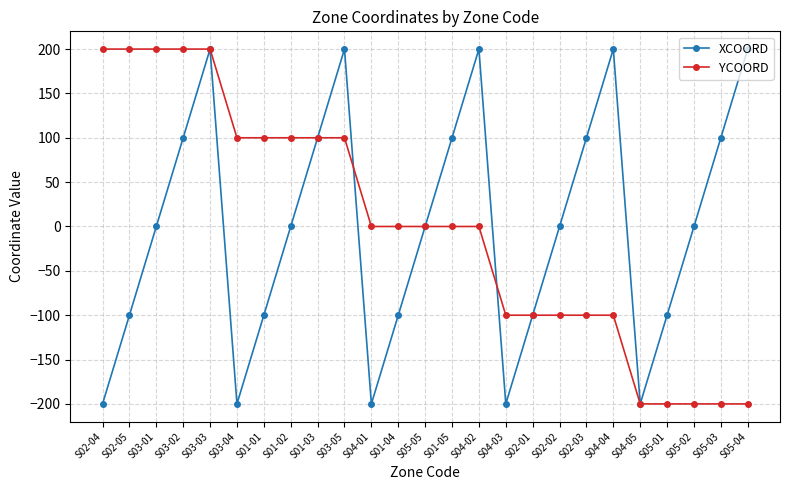

What is the value of the YCOORD point at the 25th from the left?

-200